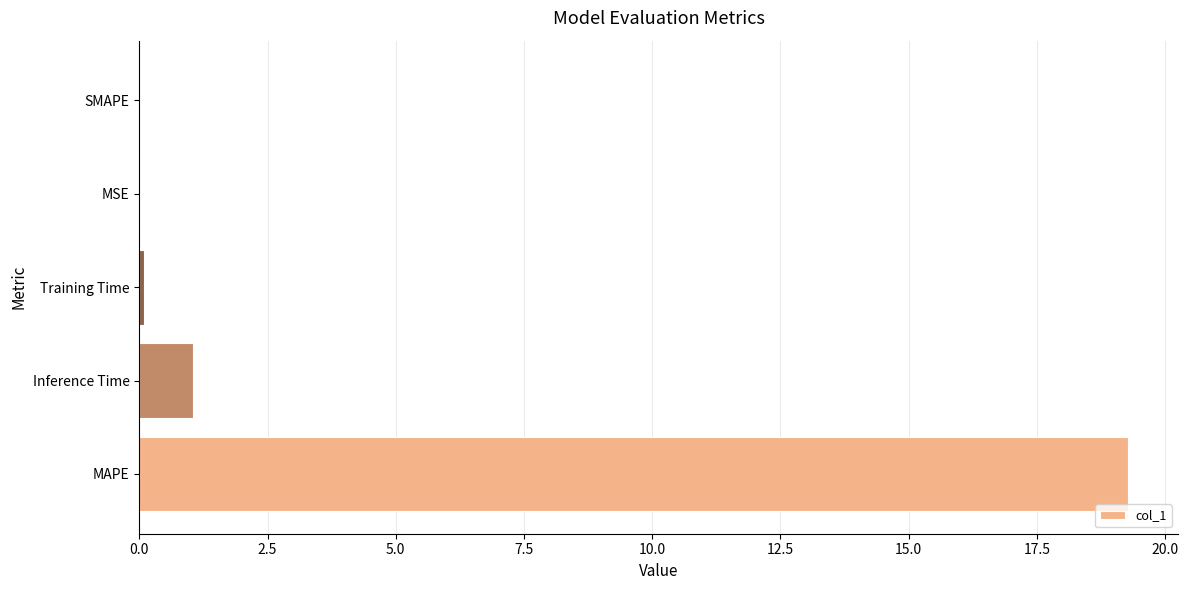

Between SMAPE and Inference Time, which is larger?

Inference Time